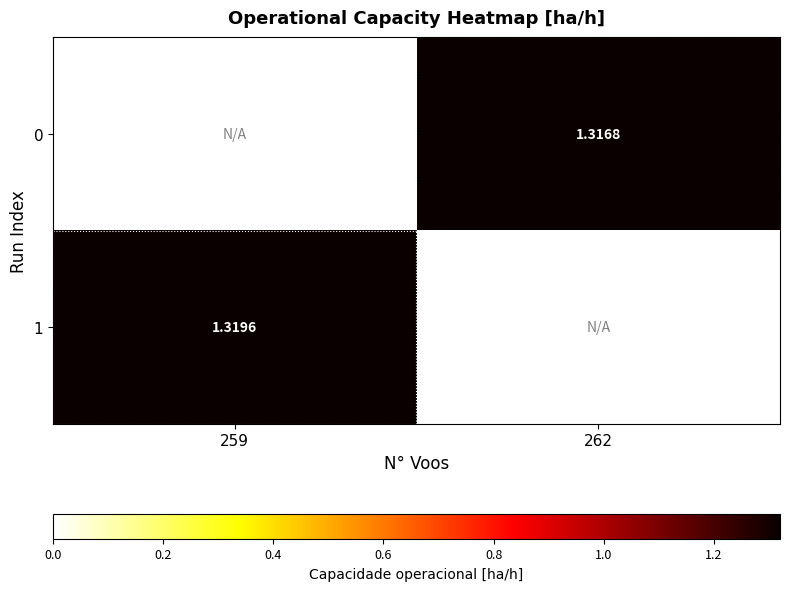

At 259, list the series in order from largest to smallest.

1, 0